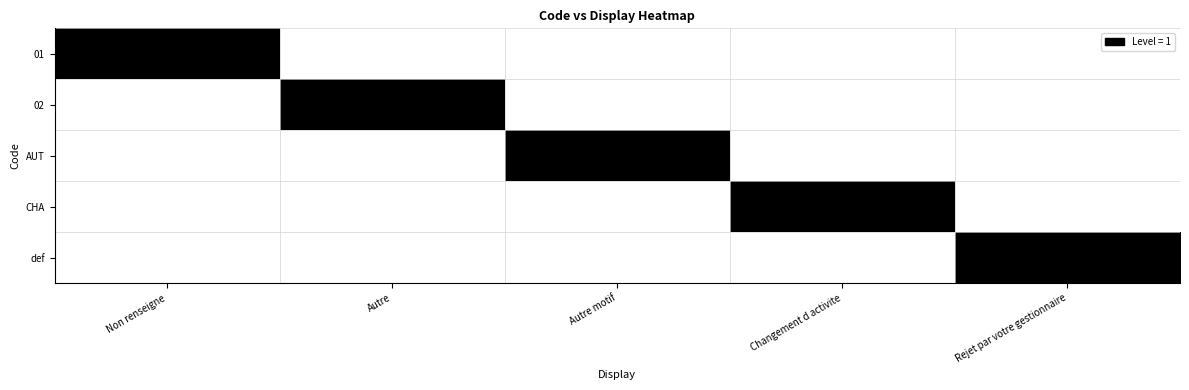

What is the total value across all series at Changement d activite?

1